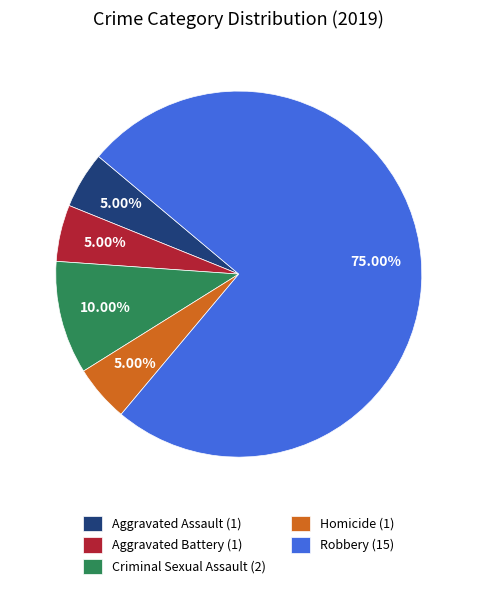

What percentage is the Homicide slice, to the nearest percent?

5%